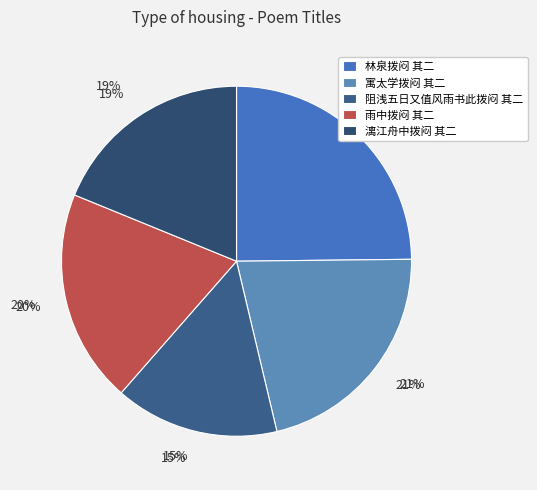

Rank the categories by value from lowest to highest.

阻浅五日又值风雨书此拨闷 其二, 漓江舟中拨闷 其二, 雨中拨闷 其二, 寓太学拨闷 其二, 林泉拨闷 其二